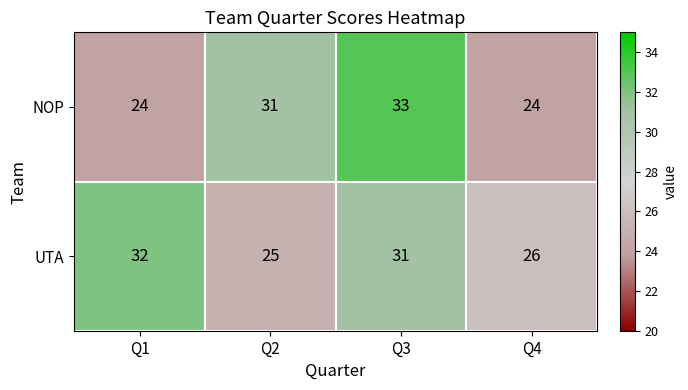

At Q3, list the series in order from smallest to largest.

UTA, NOP